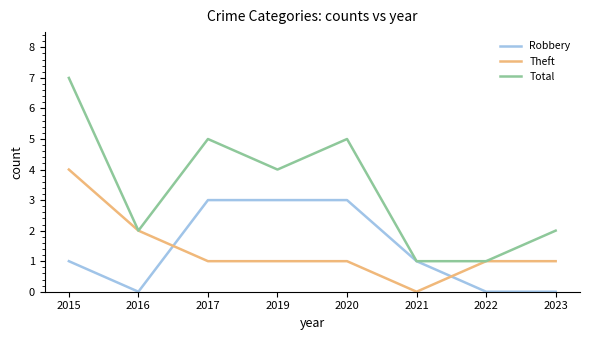

True or false: Total has a value of 8 at 2020.

False